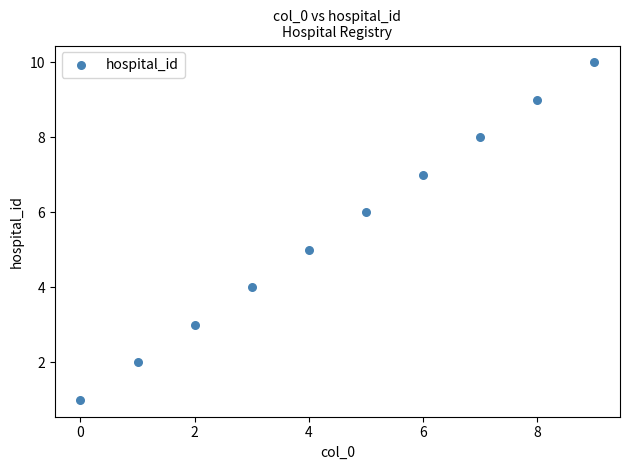

What is the range of Y values (max minus min)?

9